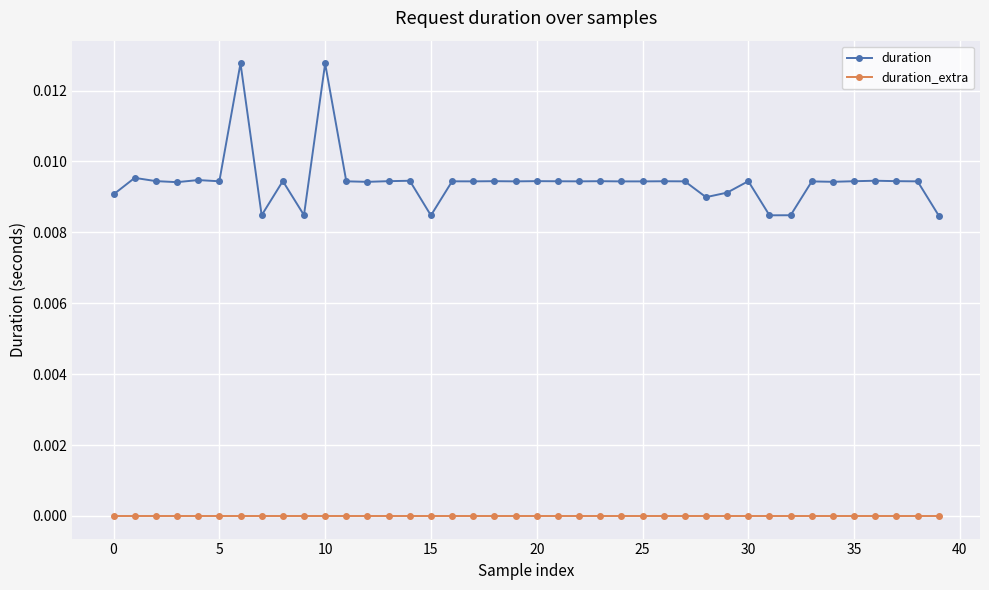

True or false: duration and duration_extra cross at least once.

False